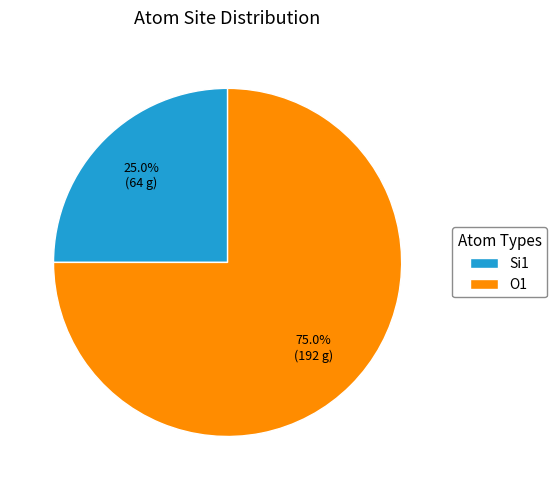

Is there a majority slice in this chart?

Yes